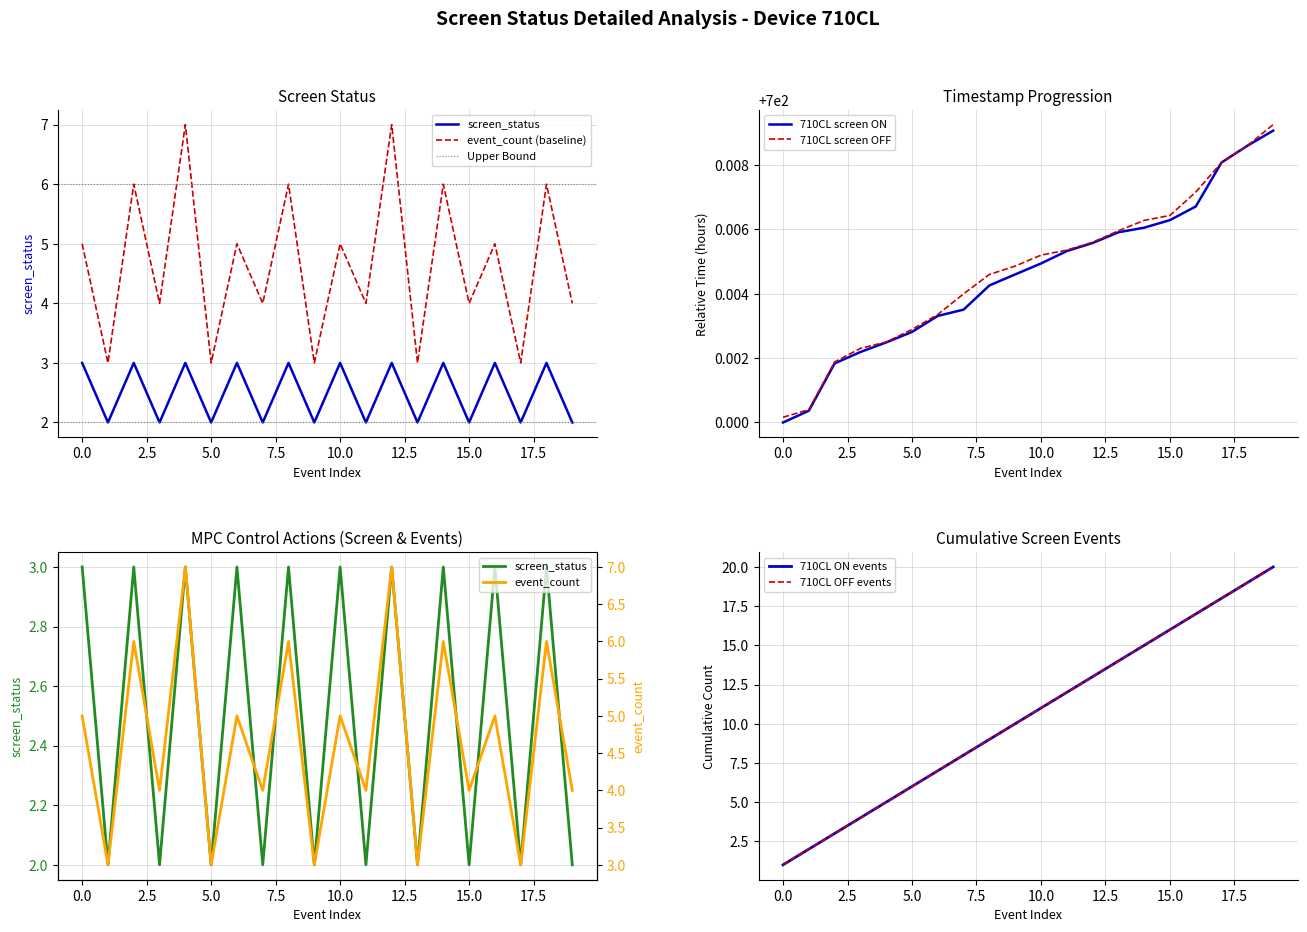

How many screen_status values are between 2 and 3?

20